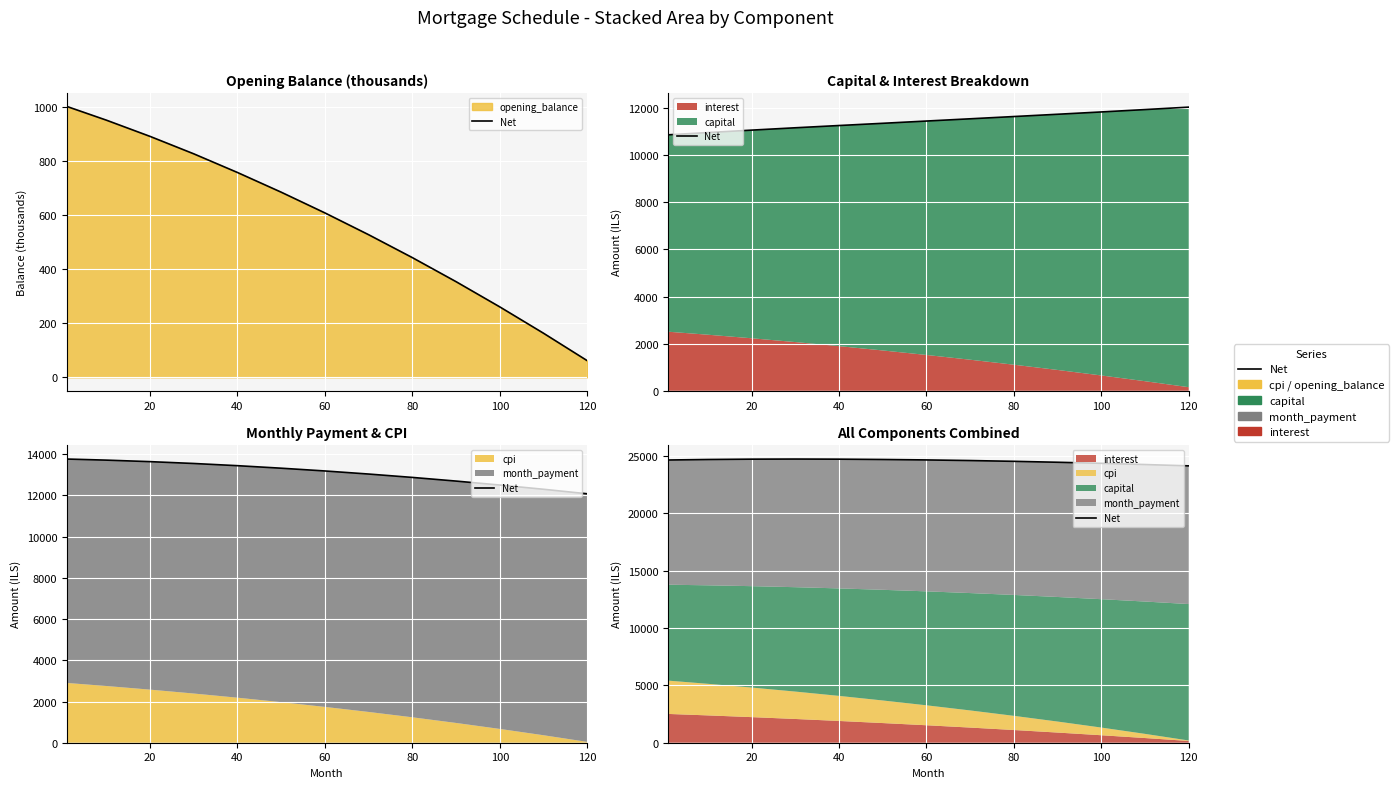

What is the difference between the values at 80 and 100?

174.8